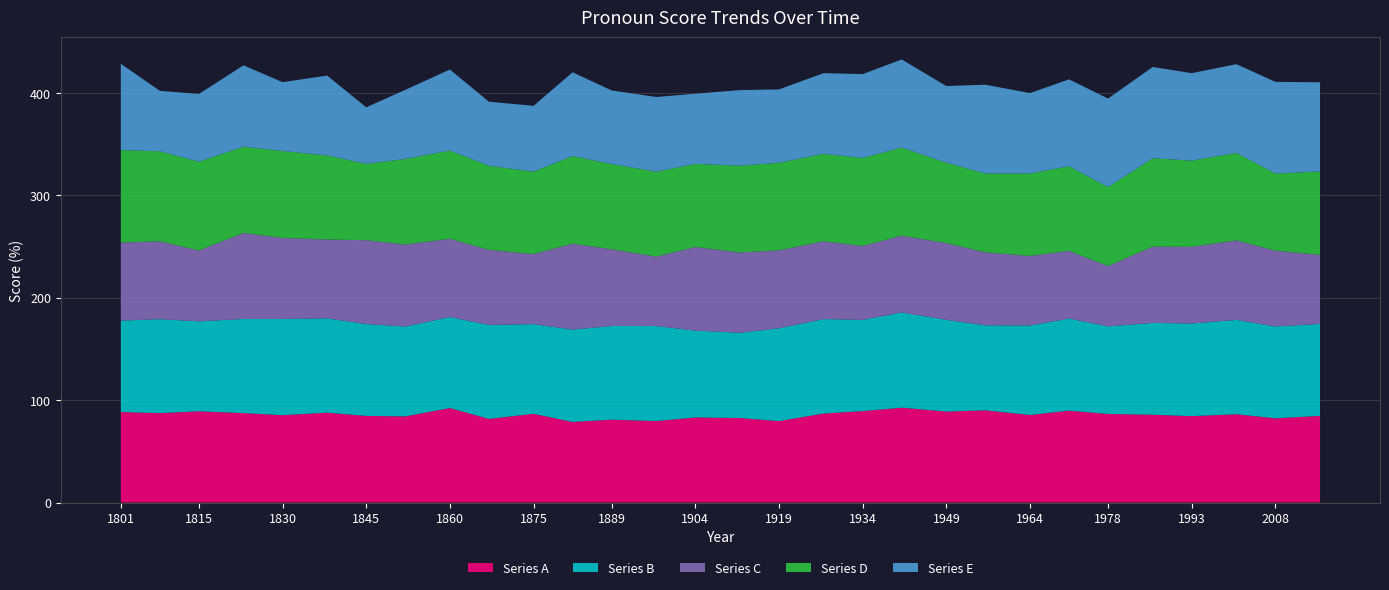

Reading right to left, list all the values displayed in this chart.

Series A: 2016=84.6	2008=82.2	2001=86.2	1993=84.4	1986=85.7	1978=86.5	1971=89.7	1964=85.5	1956=90.0	1949=88.9	1941=92.6	1934=89.3	1927=86.9	1919=79.5	1912=82.5	1904=83.1	1897=79.6	1889=80.9	1882=78.7	1875=86.7	1867=81.7	1860=92.3	1852=84.1	1845=84.6	1838=87.8	1830=85.3	1823=87.3	1815=89.1	1808=87.3	1801=88.4
Series B: 2016=89.8	2008=89.7	2001=92.2	1993=90.5	1986=89.7	1978=85.5	1971=89.9	1964=87.4	1956=83.0	1949=89.6	1941=93.0	1934=89.1	1927=92.2	1919=90.7	1912=83.2	1904=84.8	1897=92.8	1889=91.5	1882=90.2	1875=87.6	1867=91.8	1860=88.9	1852=87.8	1845=89.7	1838=92.1	1830=94.0	1823=91.9	1815=87.9	1808=91.8	1801=89.3
Series C: 2016=67.5	2008=74.0	2001=77.7	1993=74.9	1986=74.5	1978=58.9	1971=66.1	1964=67.9	1956=71.3	1949=74.9	1941=75.0	1934=72.2	1927=76.0	1919=76.1	1912=78.5	1904=81.7	1897=67.8	1889=75.0	1882=84.0	1875=68.4	1867=73.3	1860=76.4	1852=80.1	1845=81.9	1838=77.0	1830=79.2	1823=84.1	1815=69.2	1808=76.1	1801=76.2
Series D: 2016=81.4	2008=75.4	2001=85.4	1993=84.2	1986=86.3	1978=77.1	1971=82.7	1964=80.5	1956=77.0	1949=78.6	1941=86.0	1934=86.0	1927=85.4	1919=85.6	1912=84.8	1904=81.2	1897=83.0	1889=83.2	1882=85.5	1875=80.5	1867=82.1	1860=86.2	1852=83.6	1845=74.6	1838=82.1	1830=84.9	1823=84.3	1815=86.7	1808=88.0	1801=90.3
Series E: 2016=87.1	2008=89.6	2001=86.7	1993=85.4	1986=89.2	1978=86.5	1971=84.8	1964=78.6	1956=86.8	1949=74.8	1941=86.1	1934=81.9	1927=78.8	1919=71.6	1912=73.8	1904=68.5	1897=72.9	1889=71.9	1882=81.8	1875=64.3	1867=62.5	1860=79.1	1852=67.5	1845=55.2	1838=78.0	1830=67.2	1823=79.5	1815=66.2	1808=59.0	1801=84.3